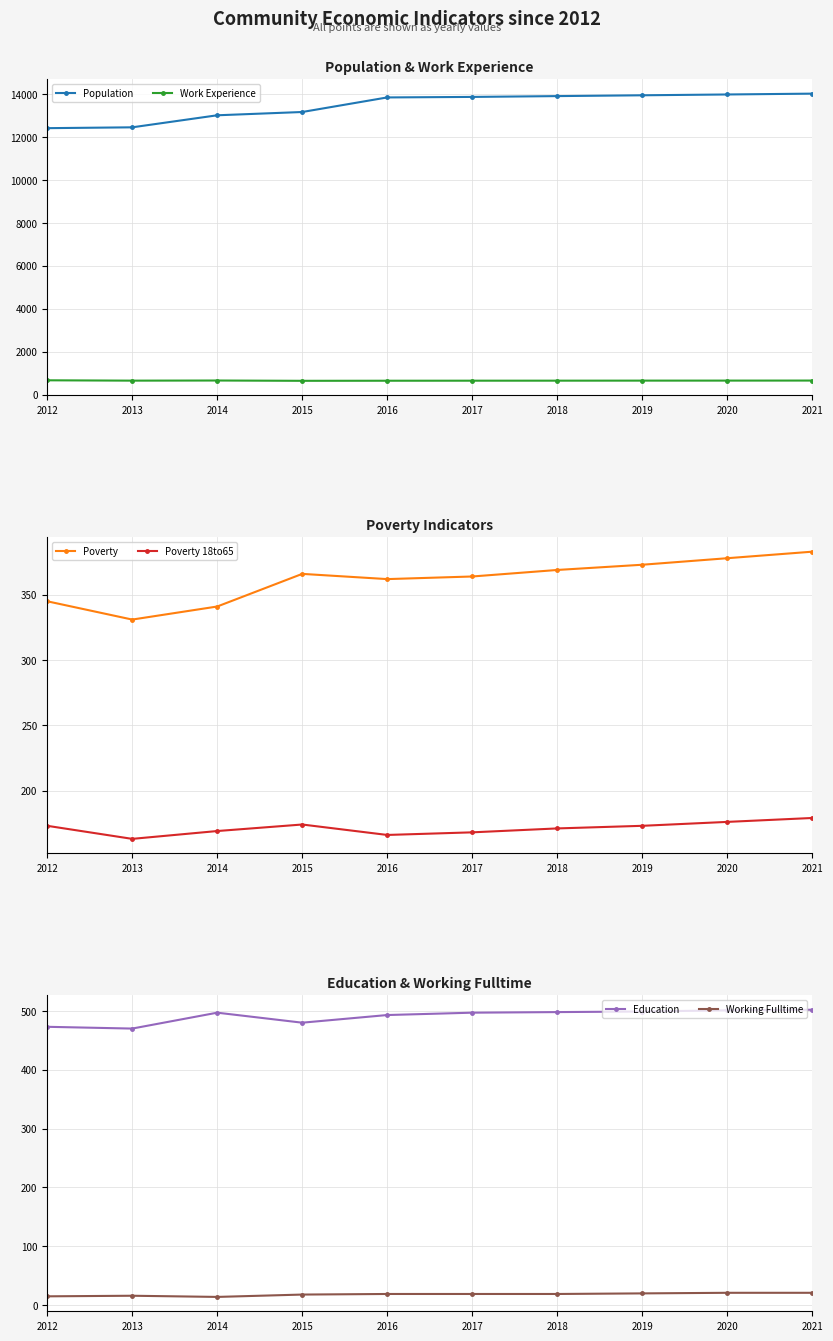

Is the value of Population at 2017 greater than the value of Poverty at 2014?

Yes